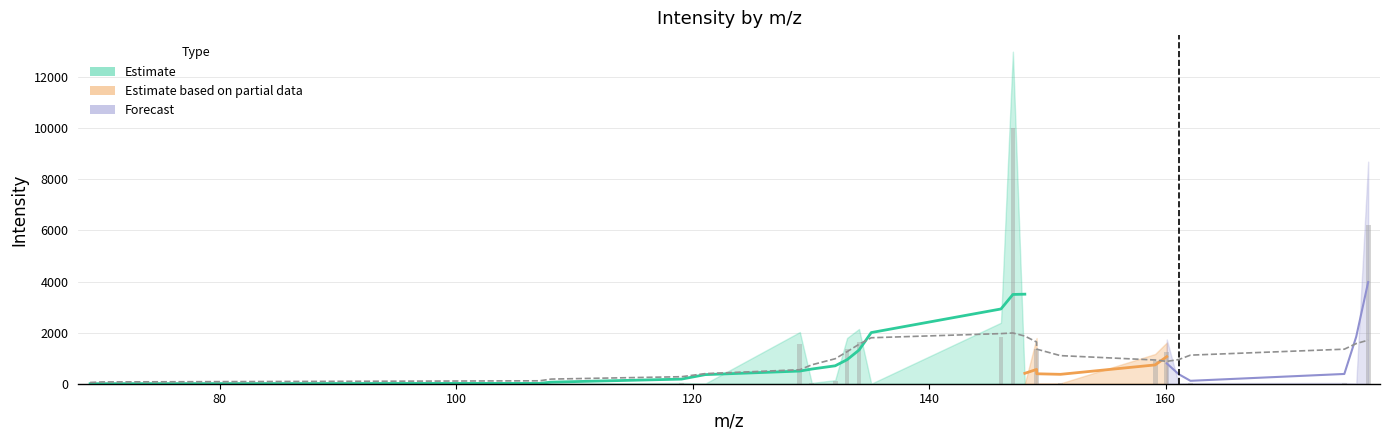

Which category has the lowest value across all series?

107.037113